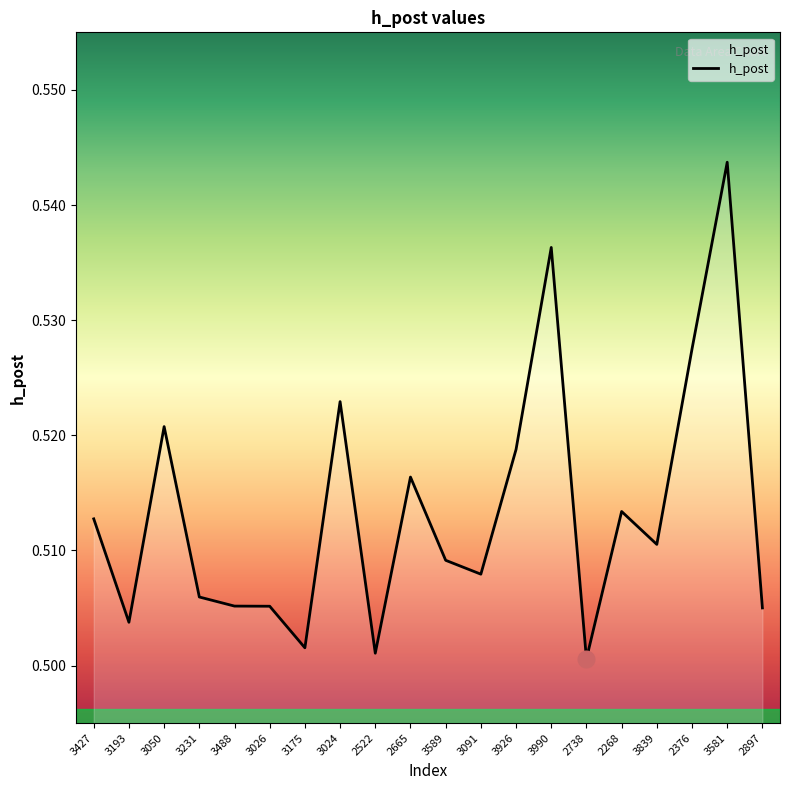

How many lines are shown in the chart?

1